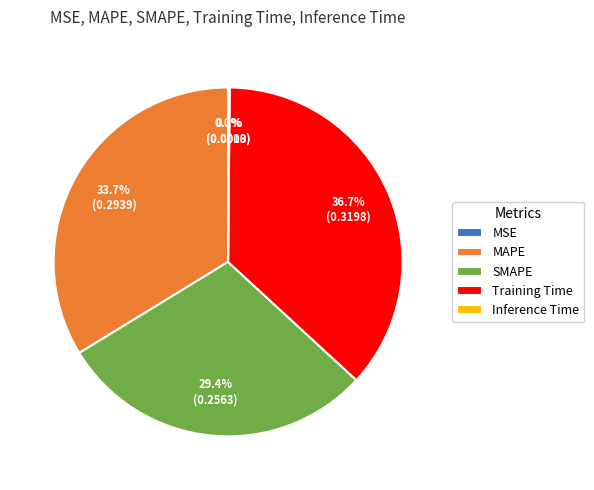

To the nearest percent, what is the difference between the largest and smallest slice percentages?

37%